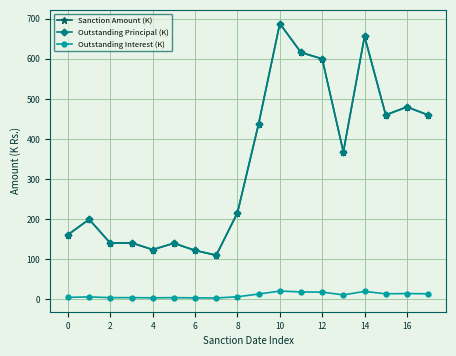

Is this an area chart (filled region under the line)?

No